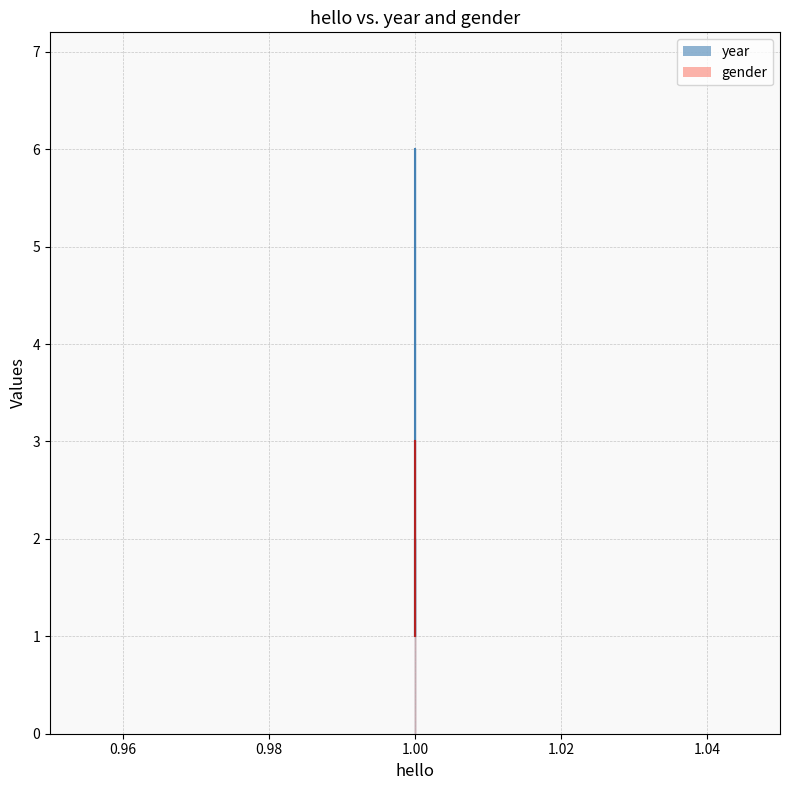

What is the maximum value for gender?

3